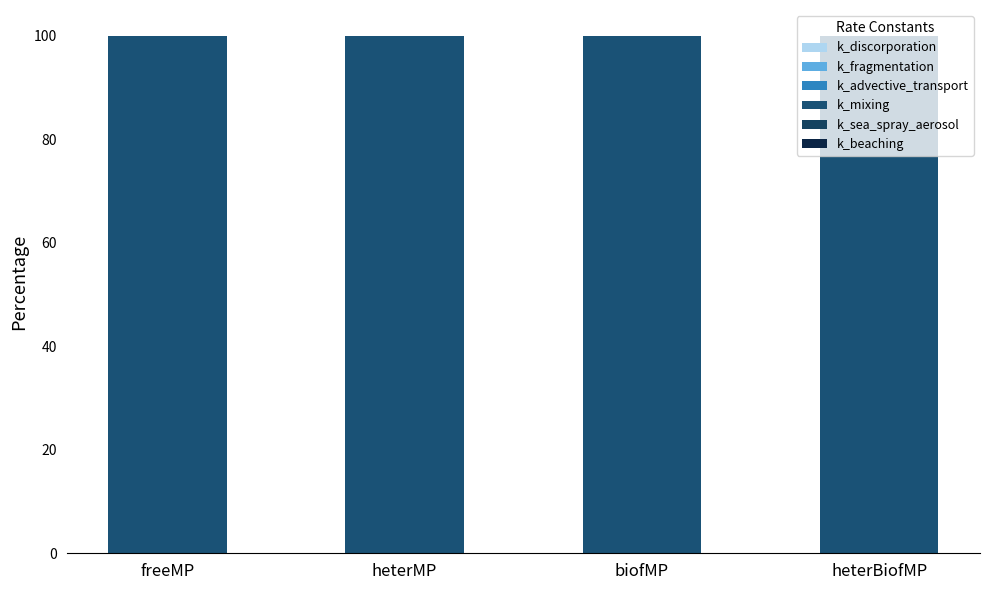

How many categories are shown in the chart?

4